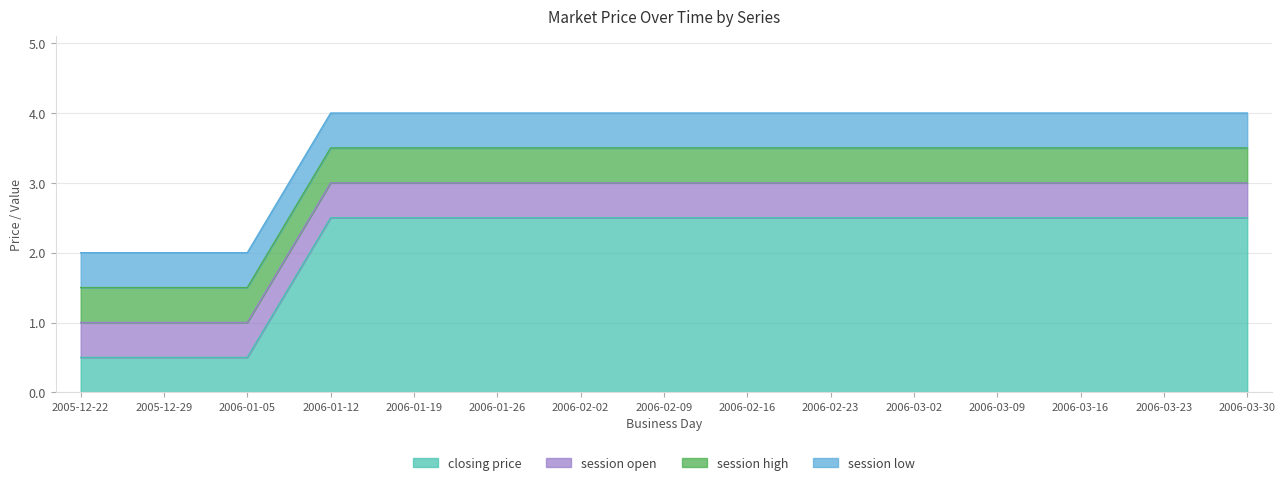

List the series in order of their peak value, lowest first.

session open, session high, session low, closing price